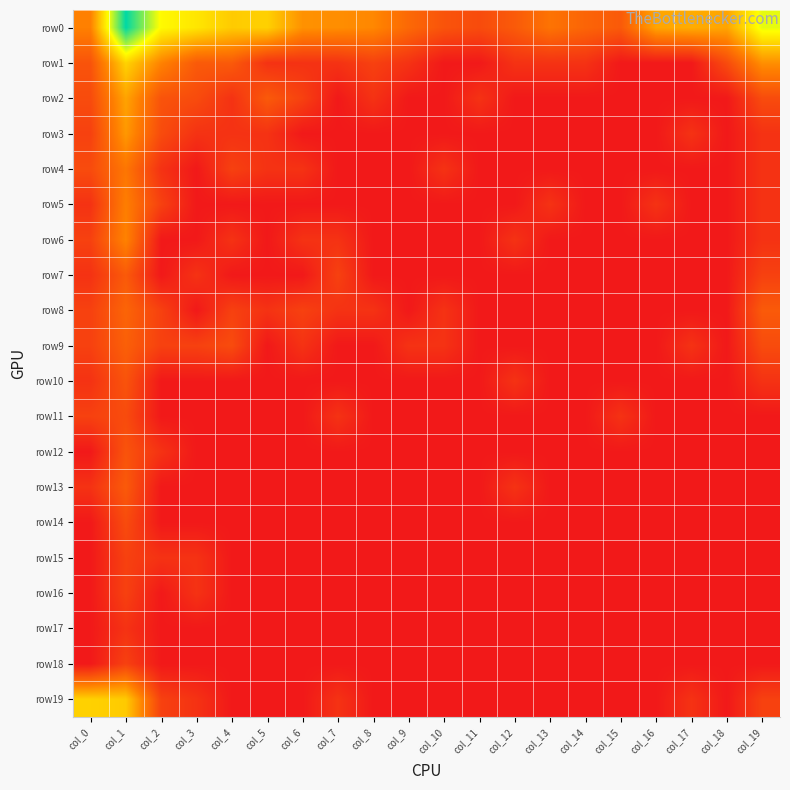

Which series has the largest total across all categories?

row0